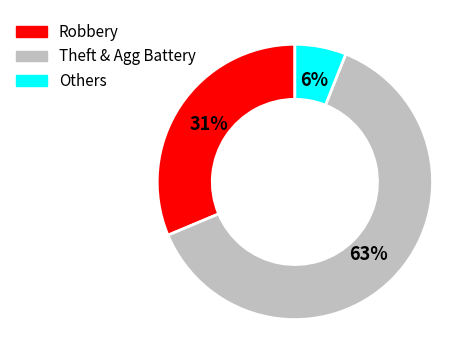

Is there any slice that represents more than half of the pie?

Yes